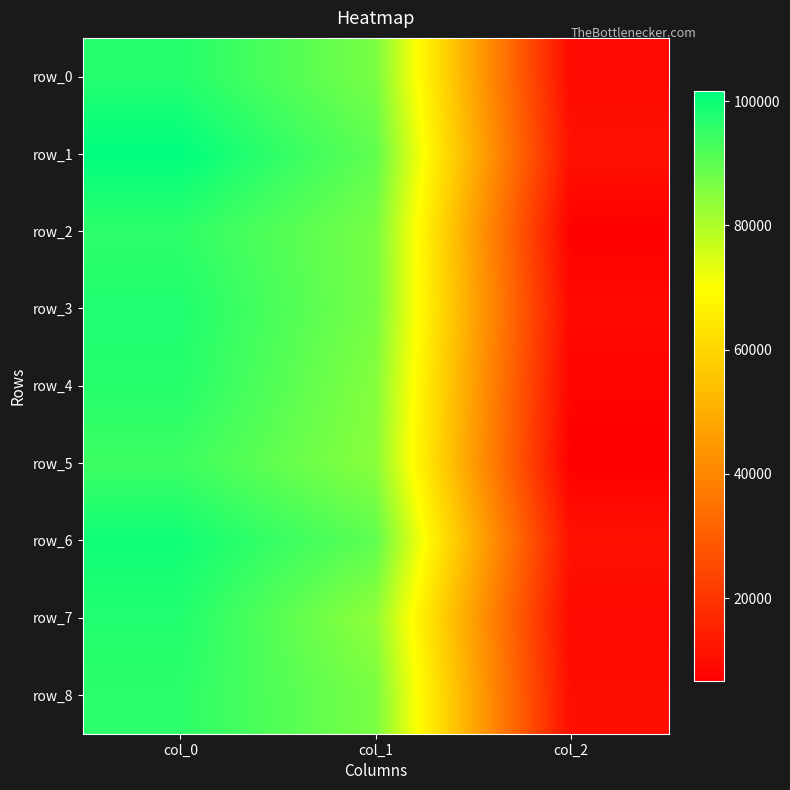

Between col_1 and col_2, which series saw the biggest shift?

row_2